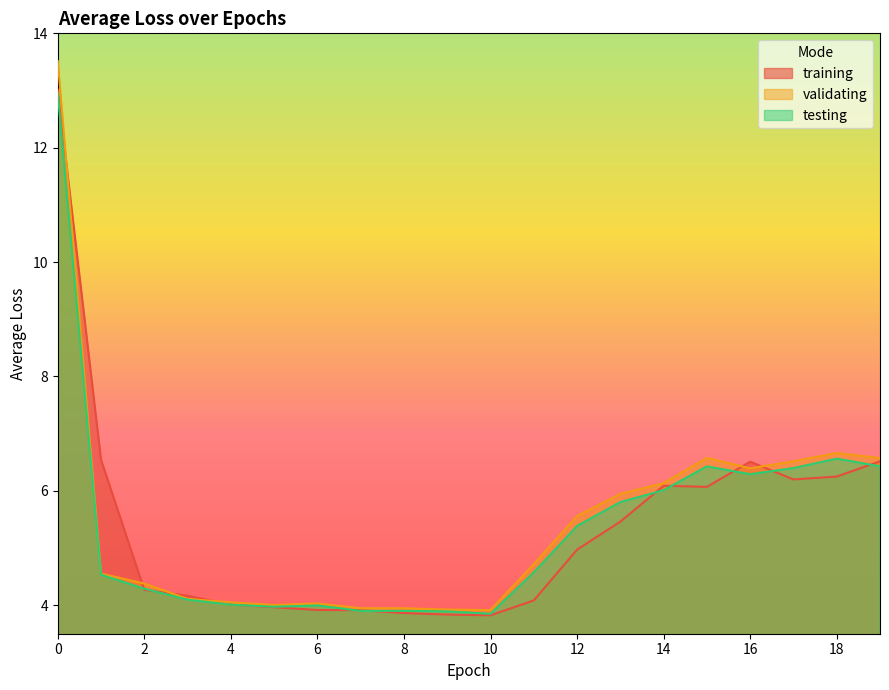

What is the value of the testing point at the 2nd from the left?

4.5